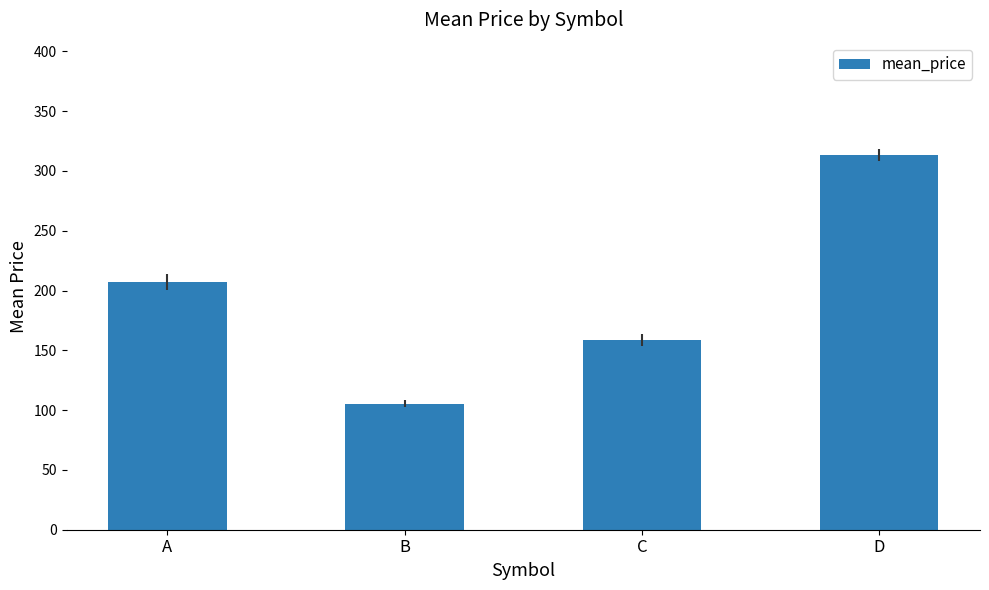

What is the average value?

196.1